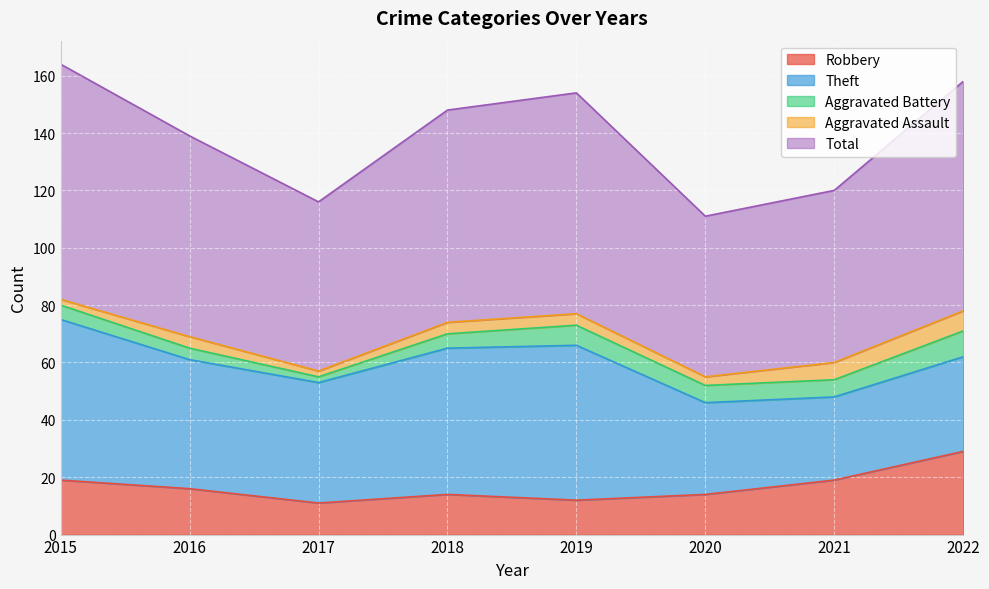

True or false: Aggravated Battery and Aggravated Assault cross at least once.

False